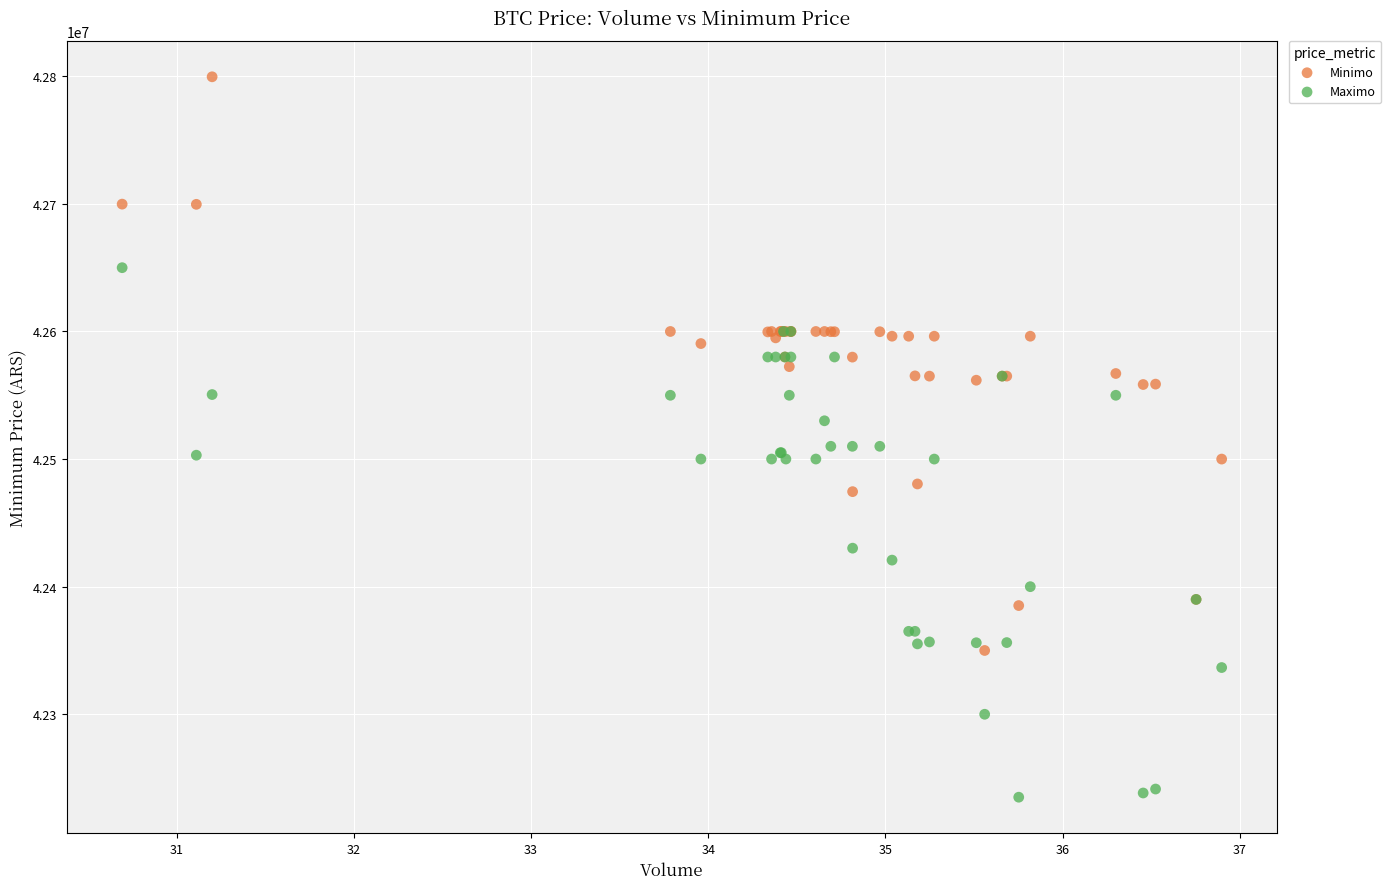

In the Maximo series, what Y value is closest to 42442500?

42430171.0